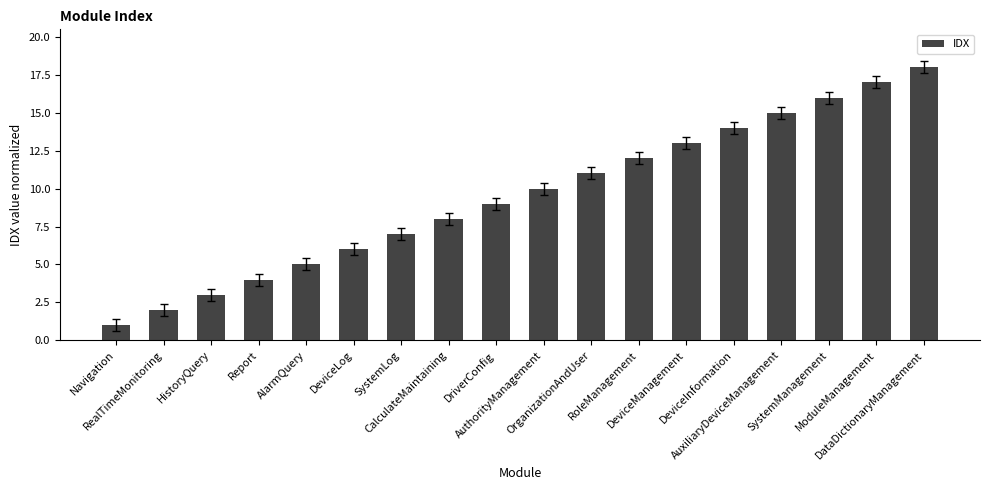

Is it true that the value at AlarmQuery is 5?

True